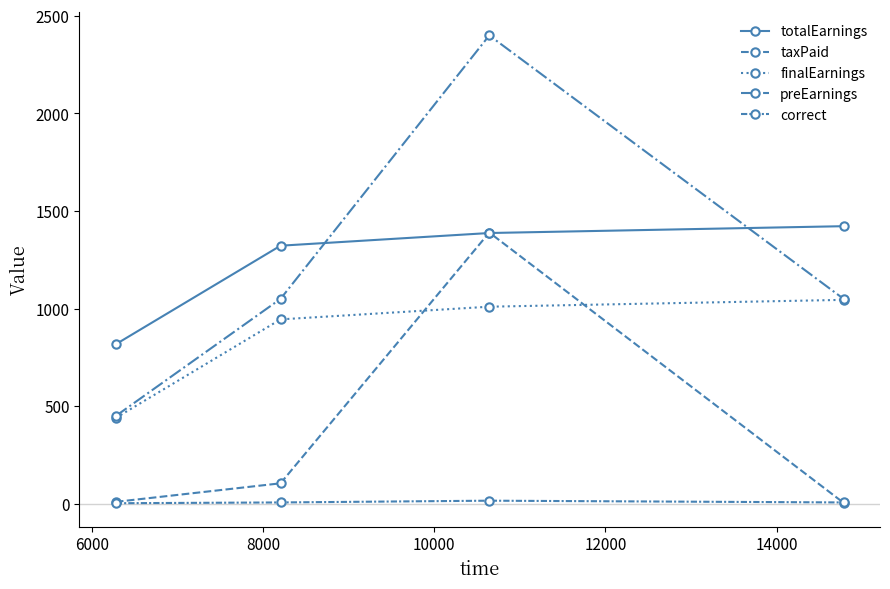

Count the number of categories in the chart.

4